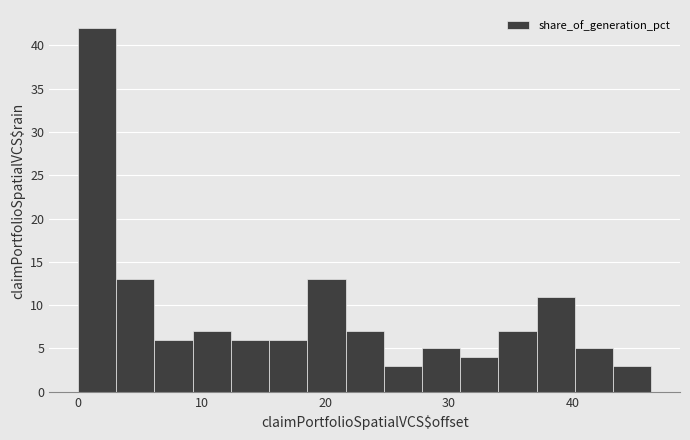

Around what value on the x-axis is the tallest bar? Give the approximate position of its centre, as read against the axis.

2